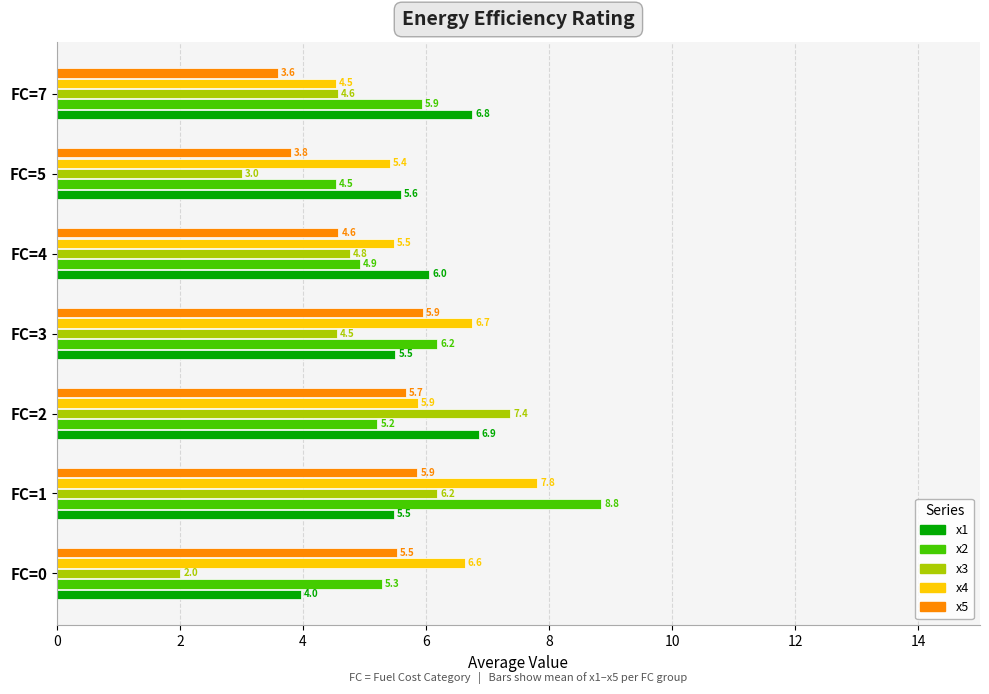

List the series in order of their peak value, highest first.

x2, x4, x3, x1, x5